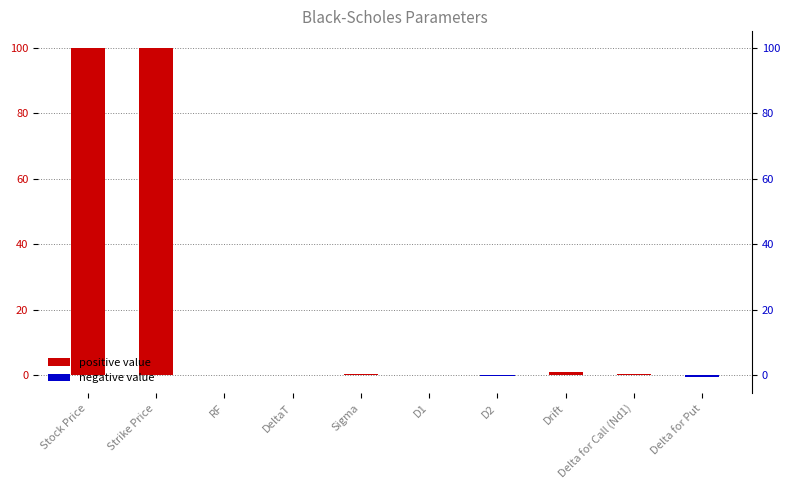

Where is the data nearest to the value 49?

Drift